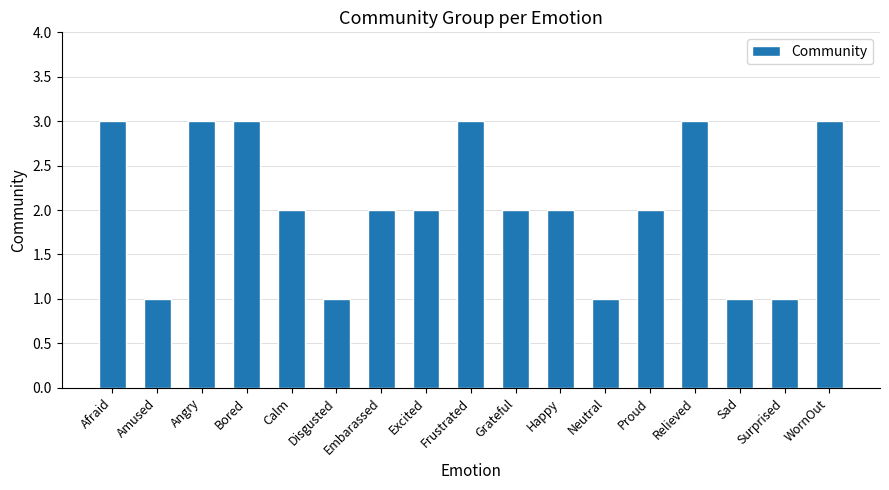

Where does the data first go above 2?

Afraid